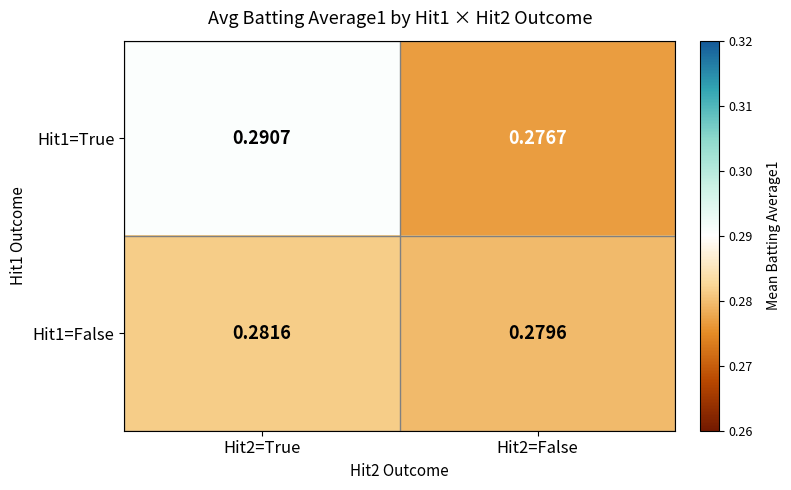

Between Hit2=True and Hit2=False, which series saw the biggest shift?

Hit1=True